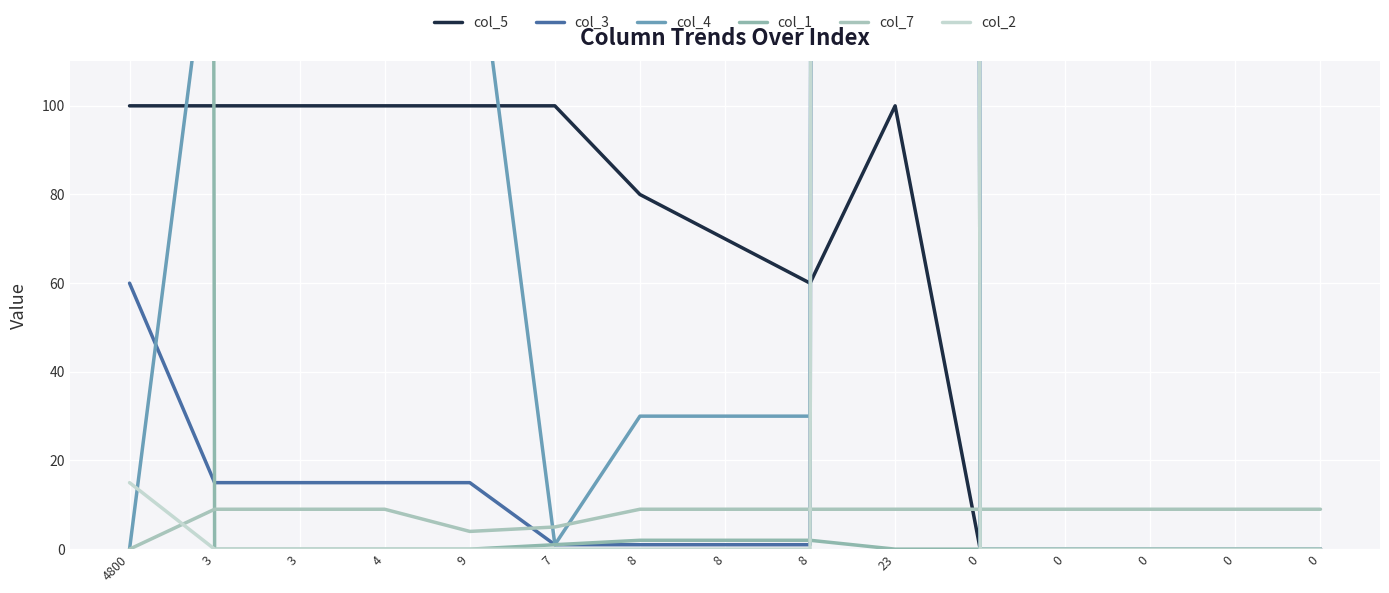

What is the label of the 4th point from the left?

4